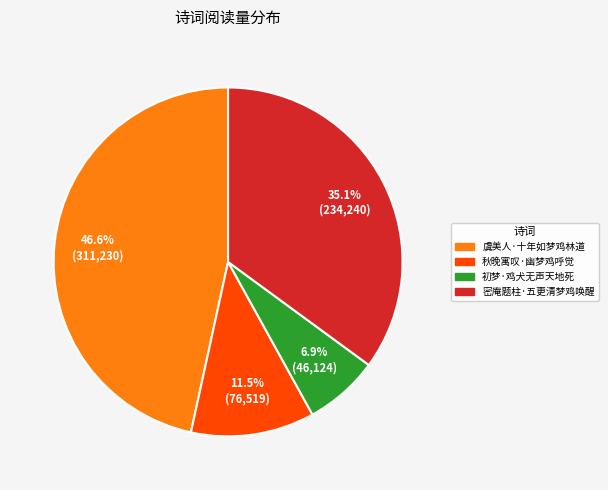

How many slices are in this pie chart?

4